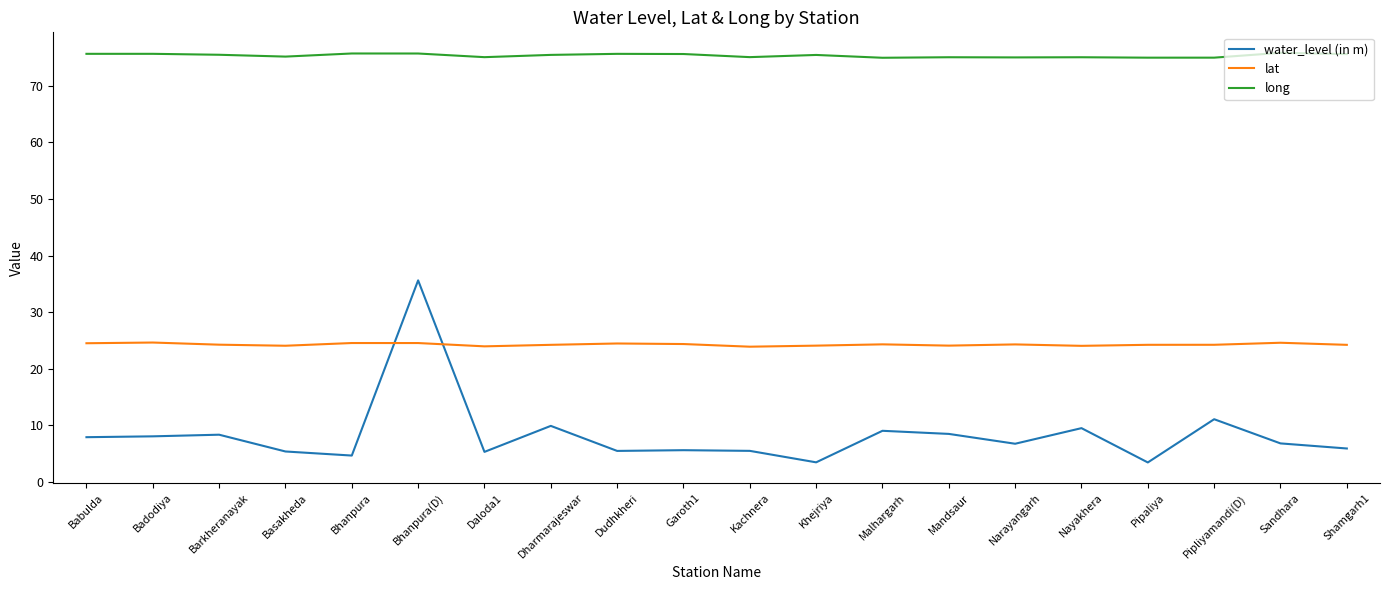

What position from the left is Narayangarh?

15